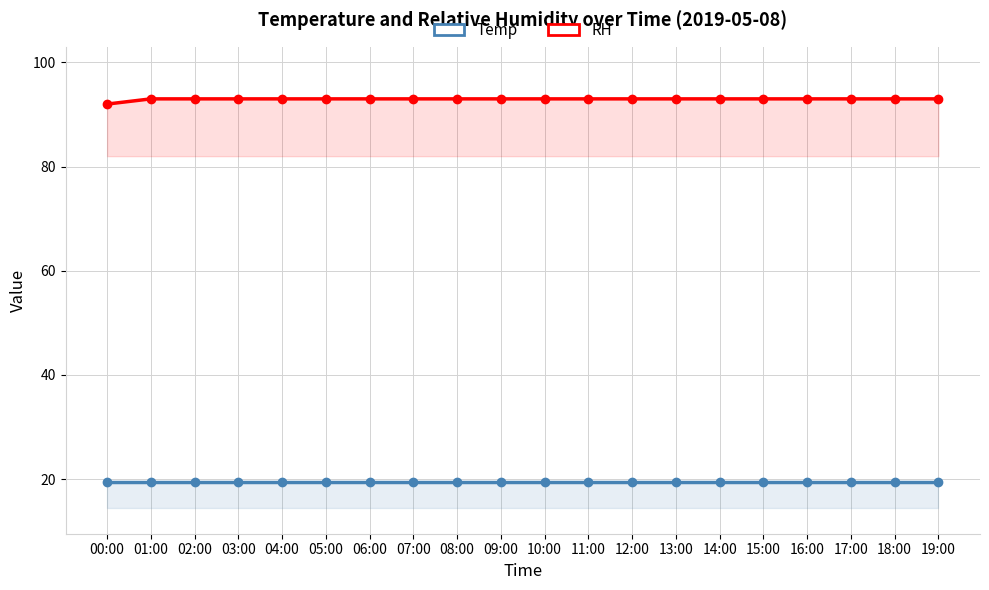

At 07:00, list the series in order from largest to smallest.

RH, Temp